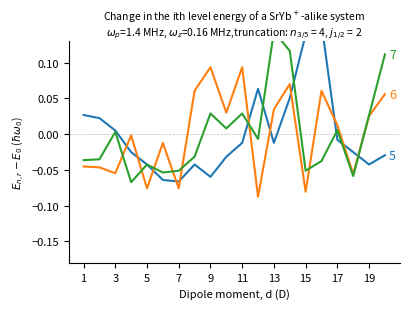

True or false: 7 and 5 cross at least once.

True